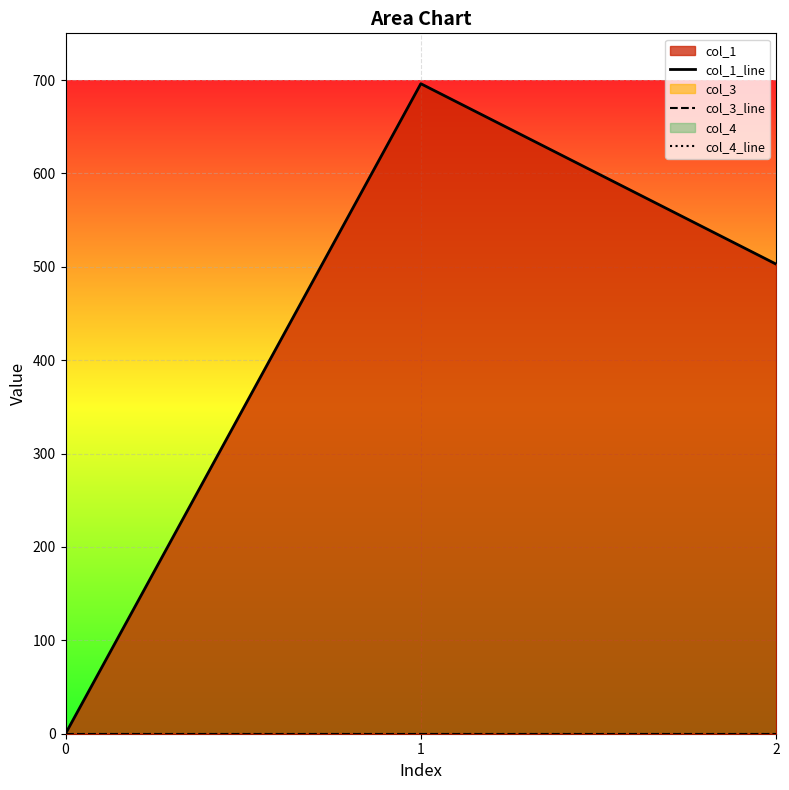

Reading left to right, extract all data points from this chart.

col_1_line: 0=0.0	1=696.0	2=502.9
col_3_line: 0=0.0	1=0.0	2=0.0
col_4_line: 0=0.0	1=0.0	2=0.0